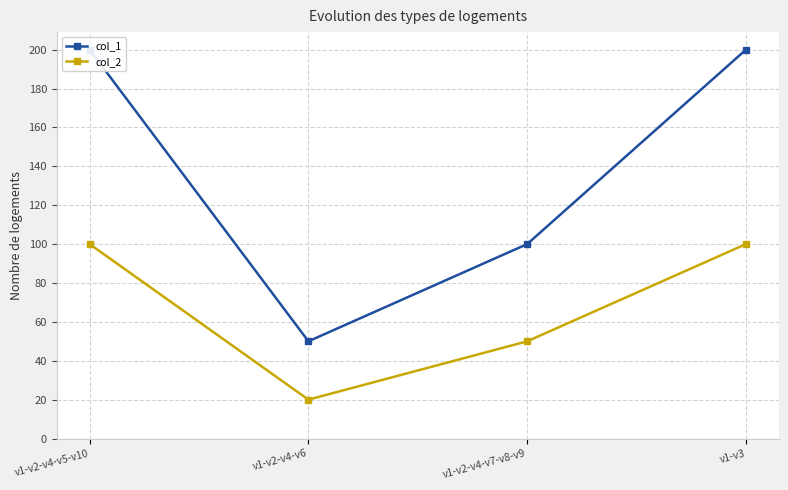

Which has a higher value, v1-v2-v4-v6 or v1-v2-v4-v5-v10?

v1-v2-v4-v5-v10